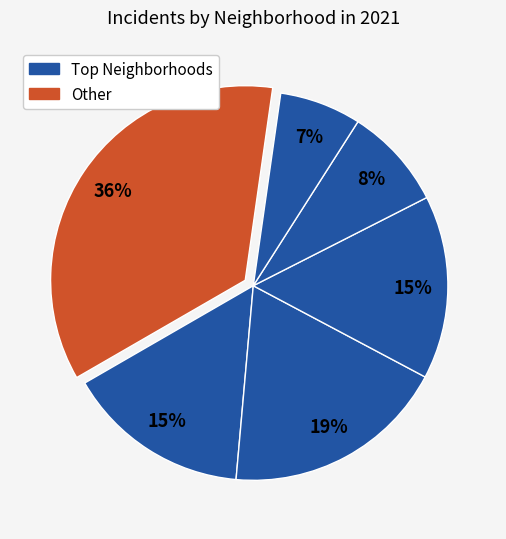

Count the number of slices in the pie.

6